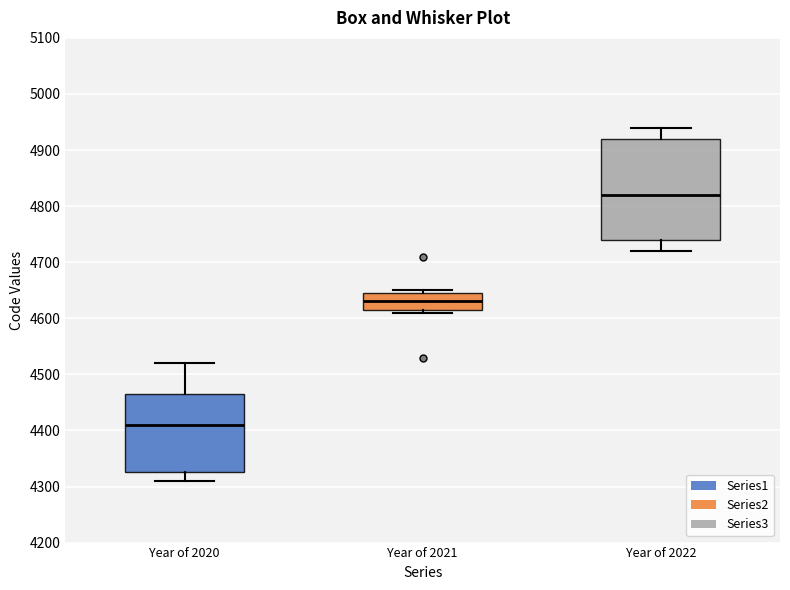

Which box has the lowest median line?

Year of 2020